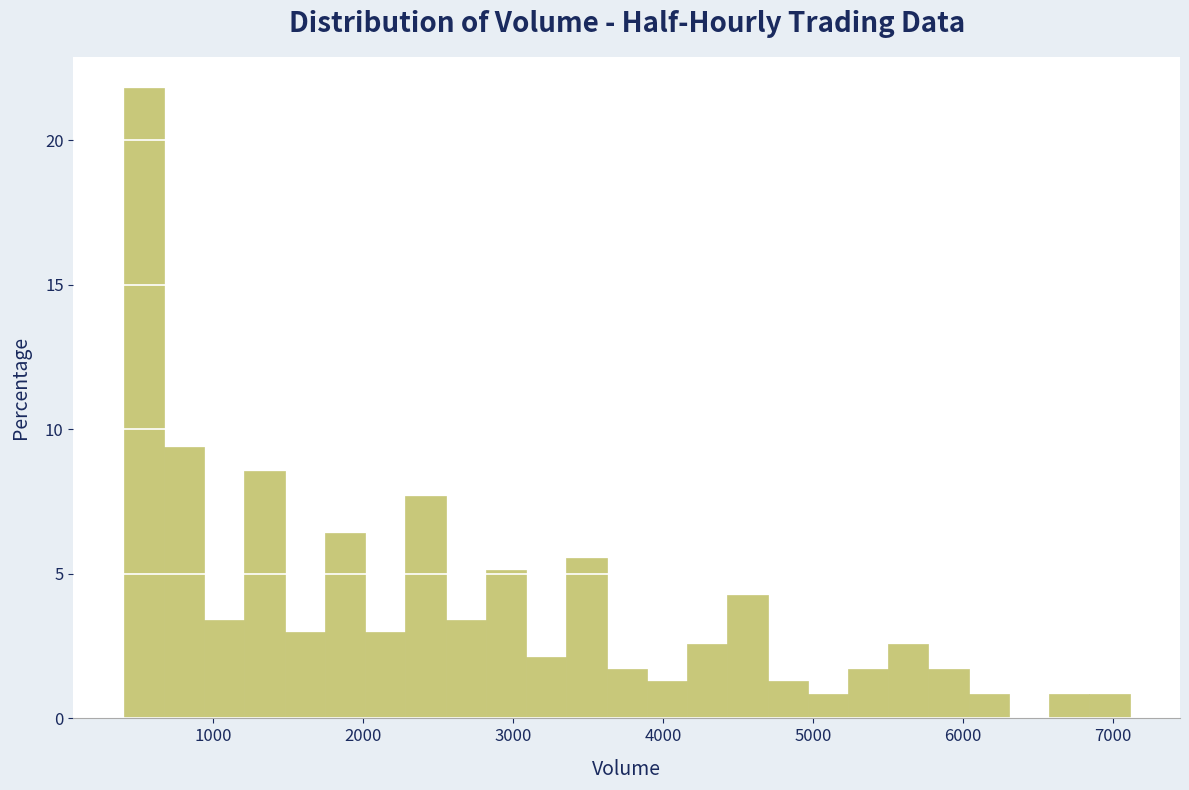

Read against the x-axis, roughly where is the centre of the tallest bar?

500